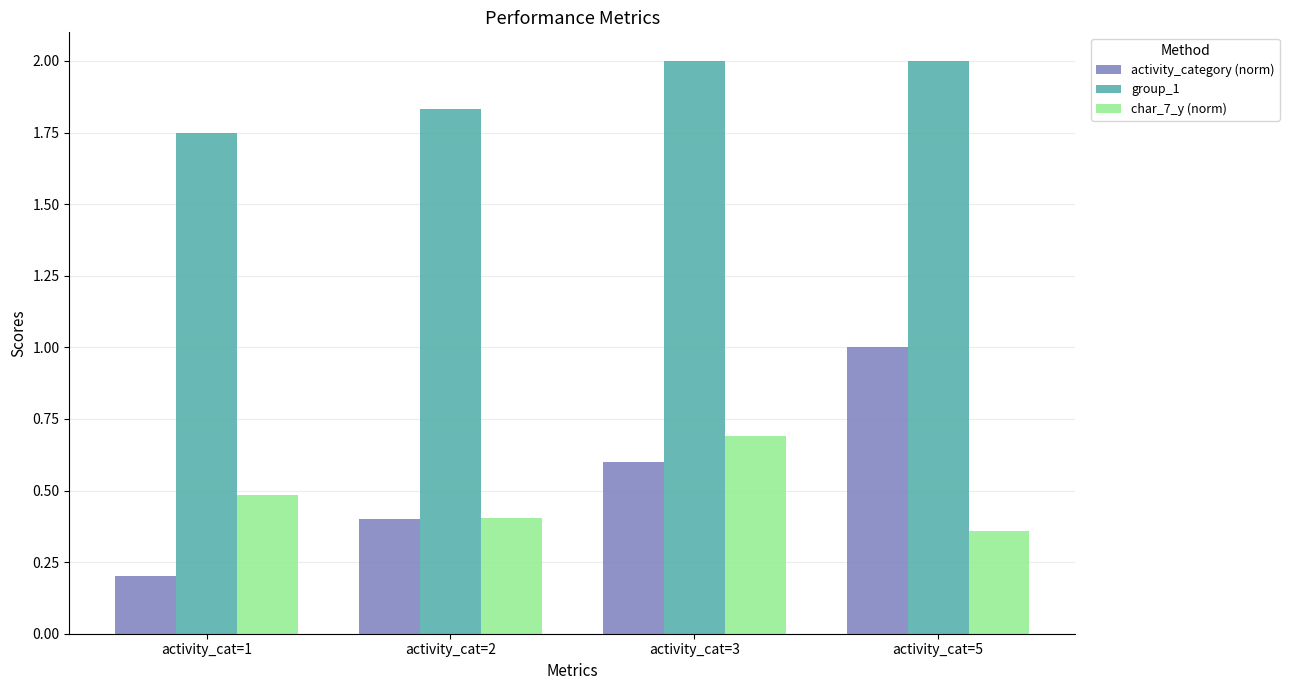

What is the sum of the activity_category (norm) values at activity_cat=5 and activity_cat=1?

1.2